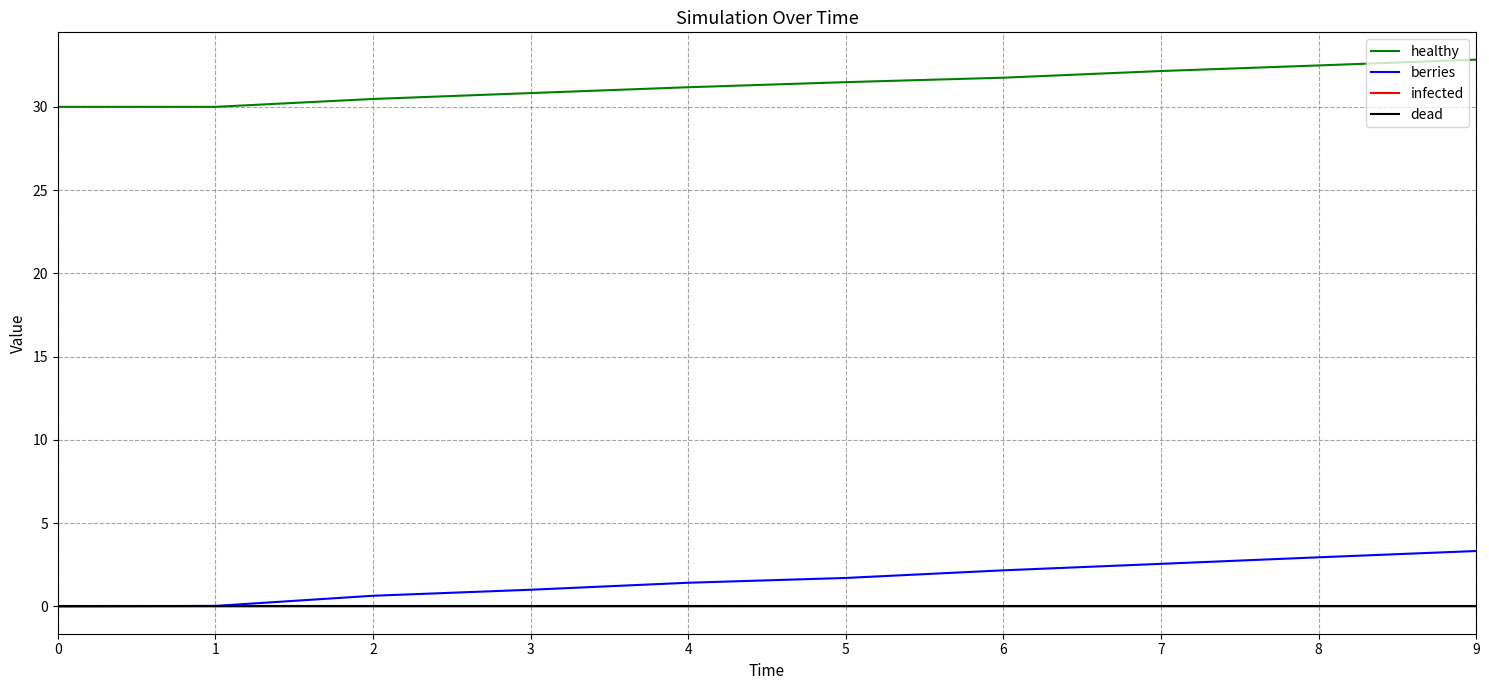

What is the total value across all series at 1?

30.0